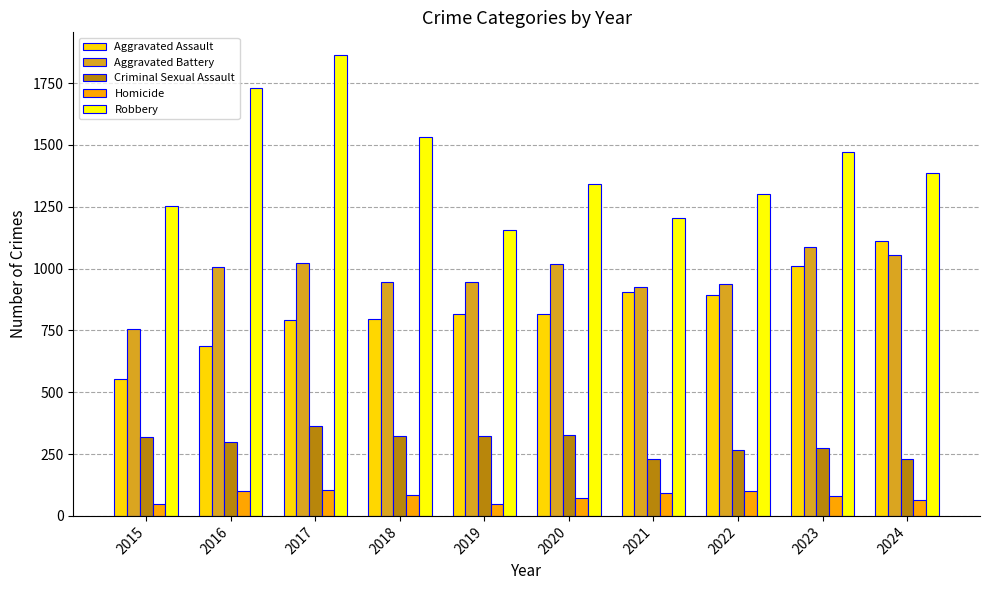

The value of Homicide at 2018 is 83. True or false?

True